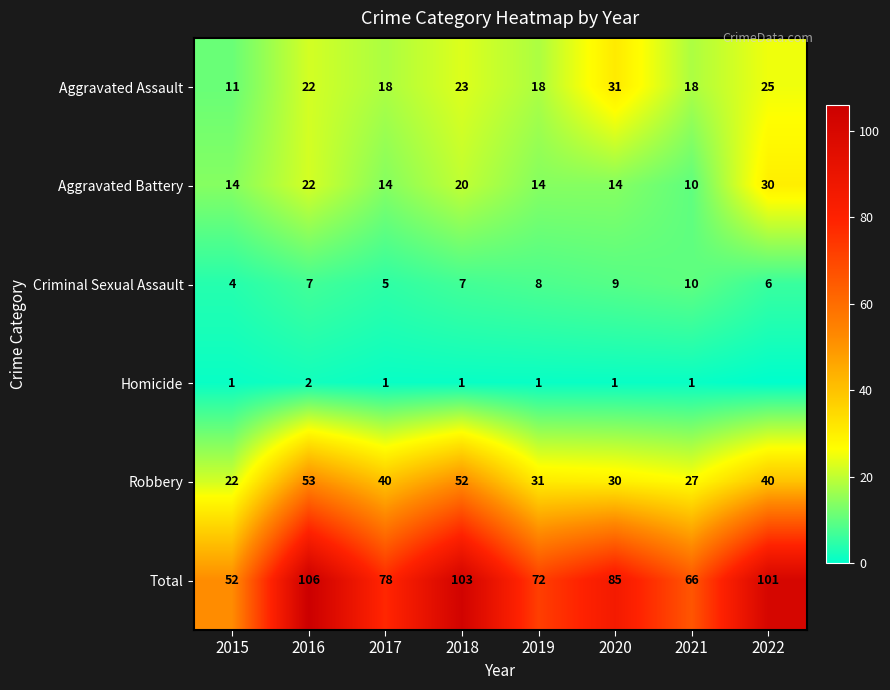

At which category is the sum across all series the highest?

2016